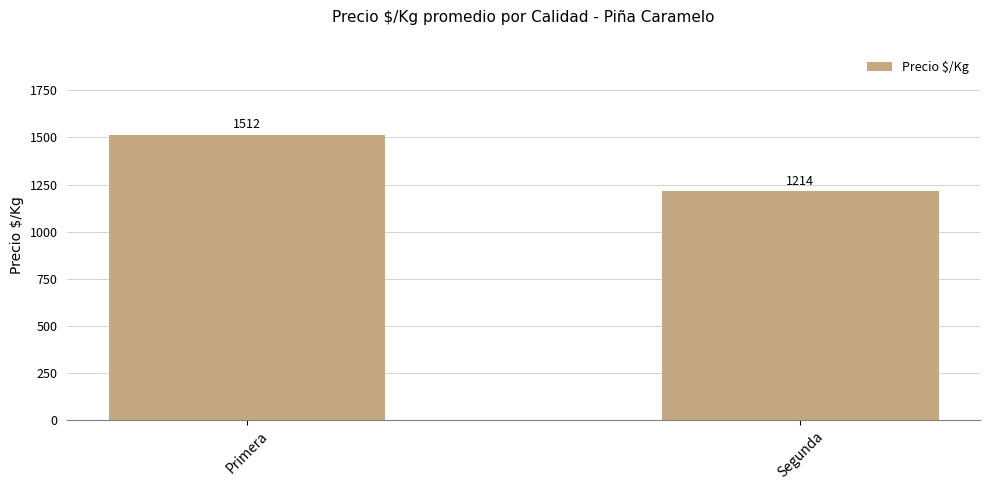

True or false: the data shows 1948 at Segunda.

False